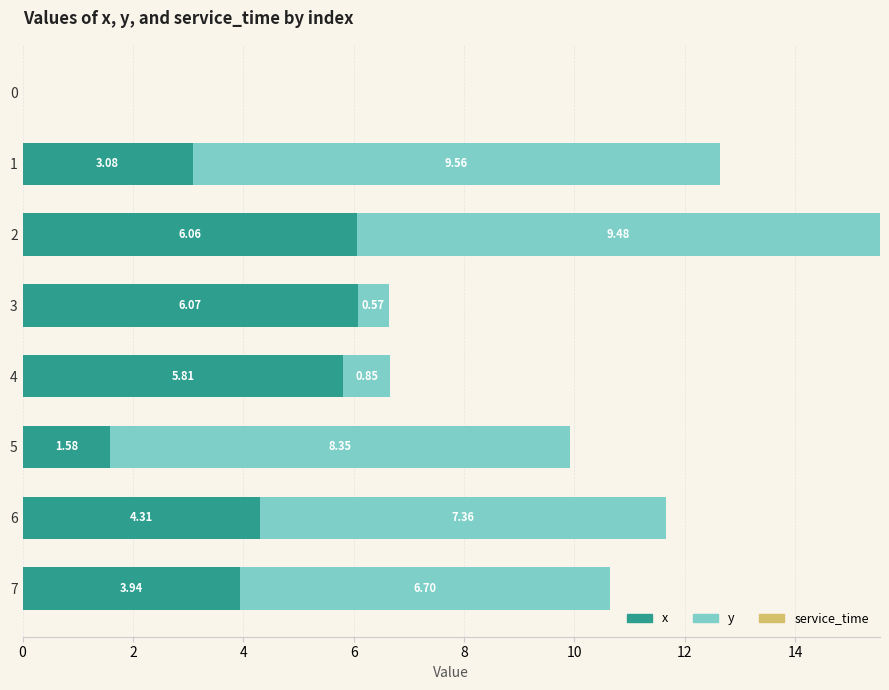

What is the total value across all series at 6?

11.7